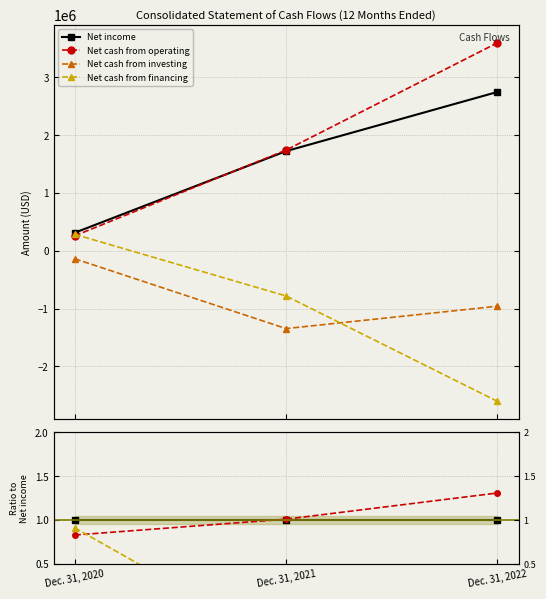

Which series changed the most between Dec. 31, 2021 and Dec. 31, 2022?

Net cash from financing